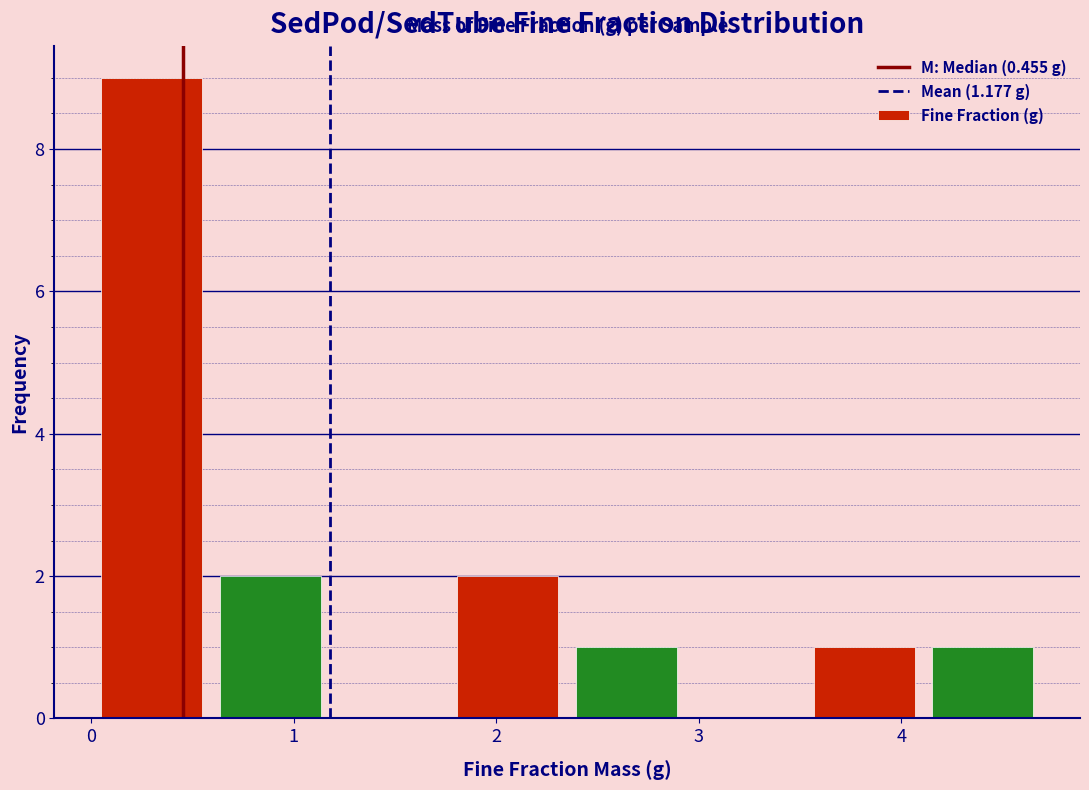

Over which range of the x-axis is the bar tallest?

0.0 to 0.6